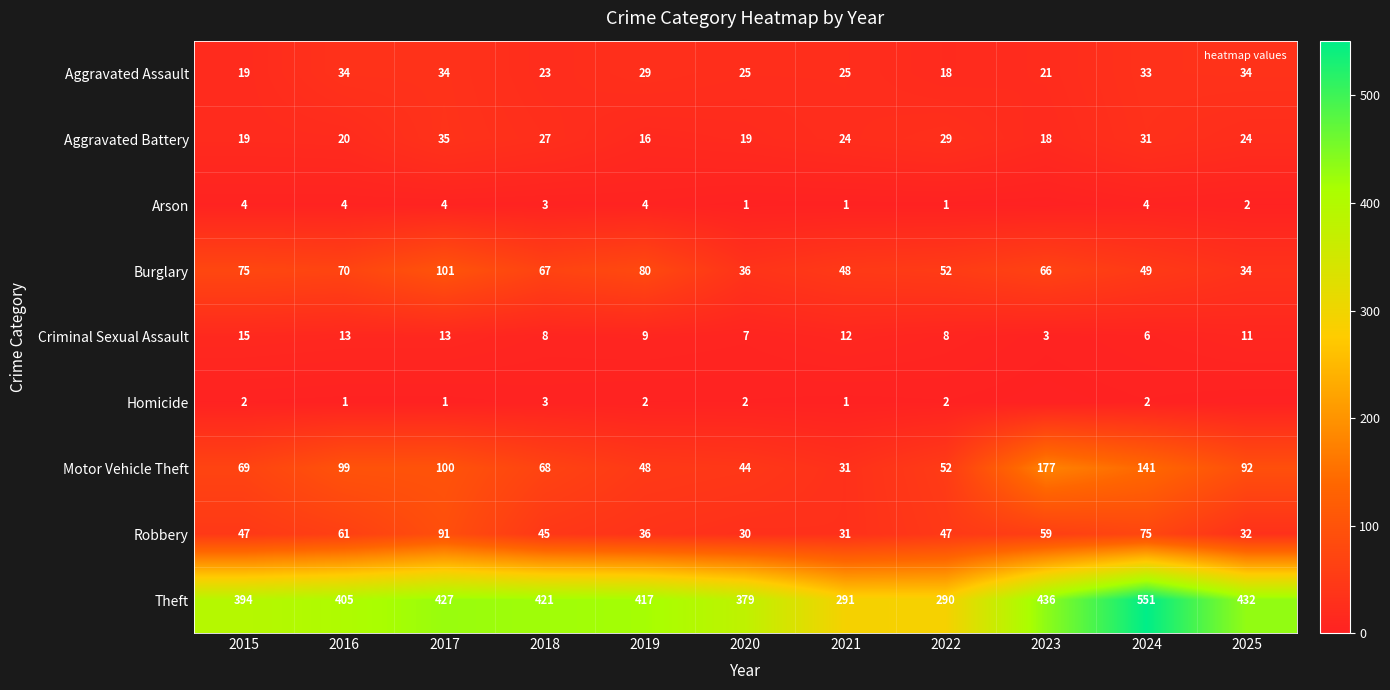

What is the sum of the Homicide values at 2017 and 2020?

3